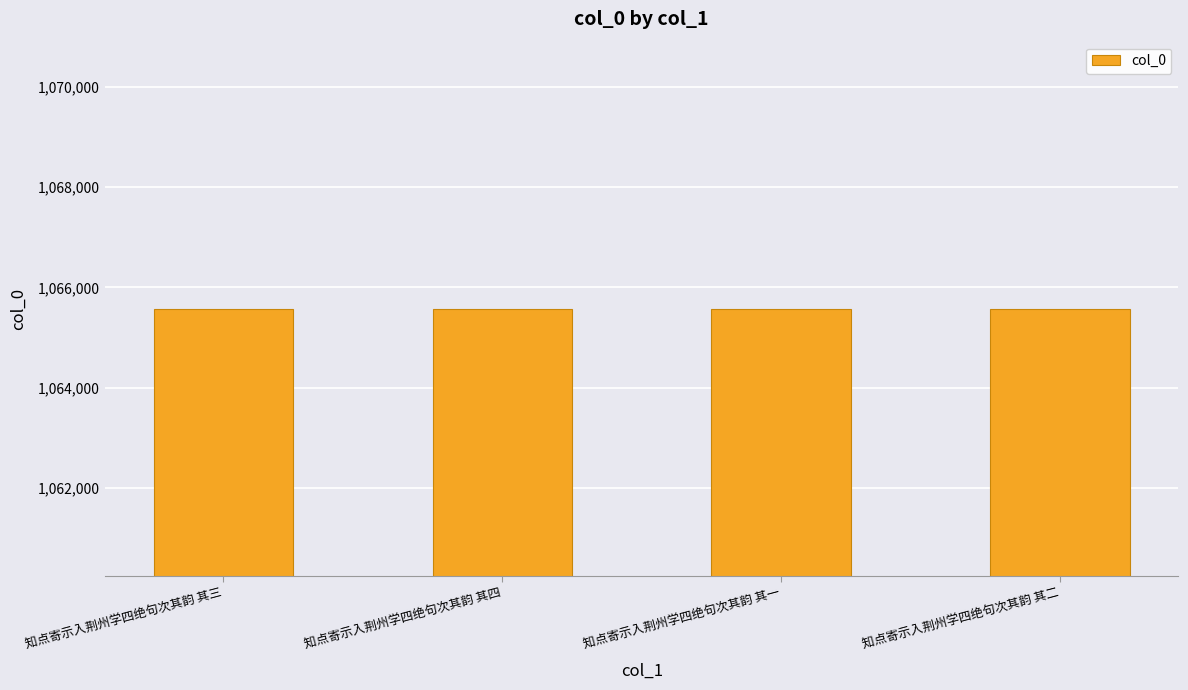

What is the smallest value displayed?

1065567